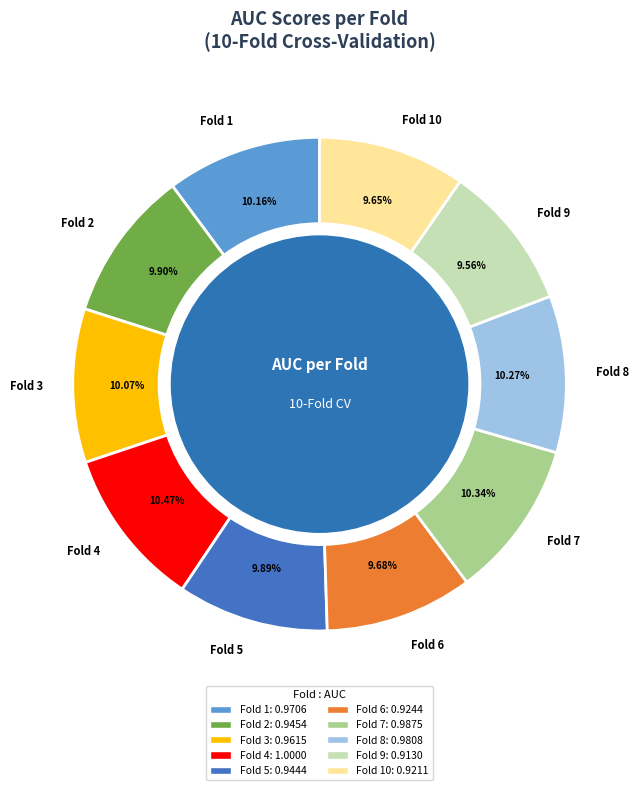

Approximately how many times larger is the value at Fold 6 compared to Fold 4?

0.9